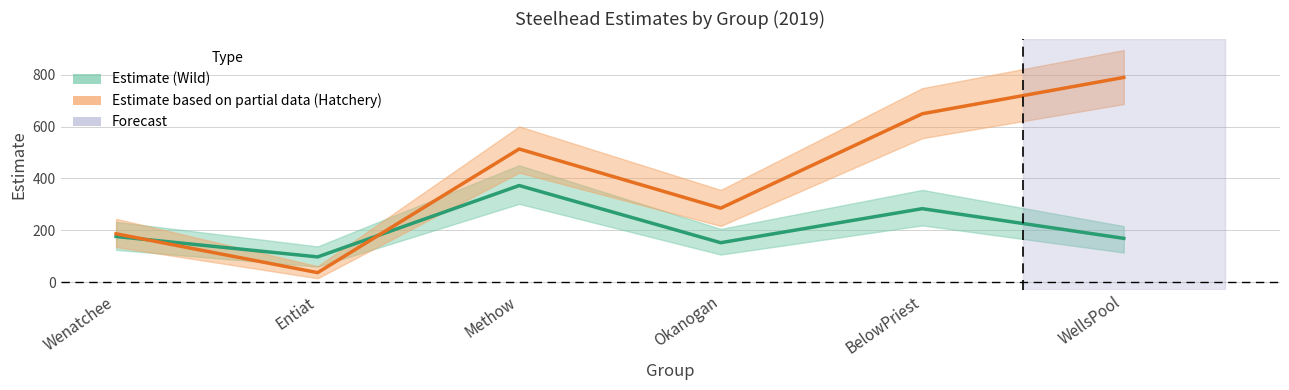

What is the average value of the Estimate based on partial data (Hatchery) series?

410.3